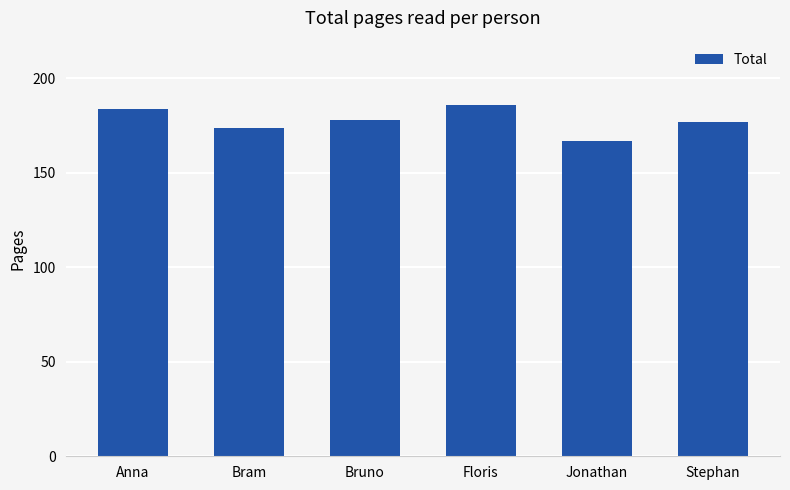

What value does the data have at Bram, to the nearest 5?

175